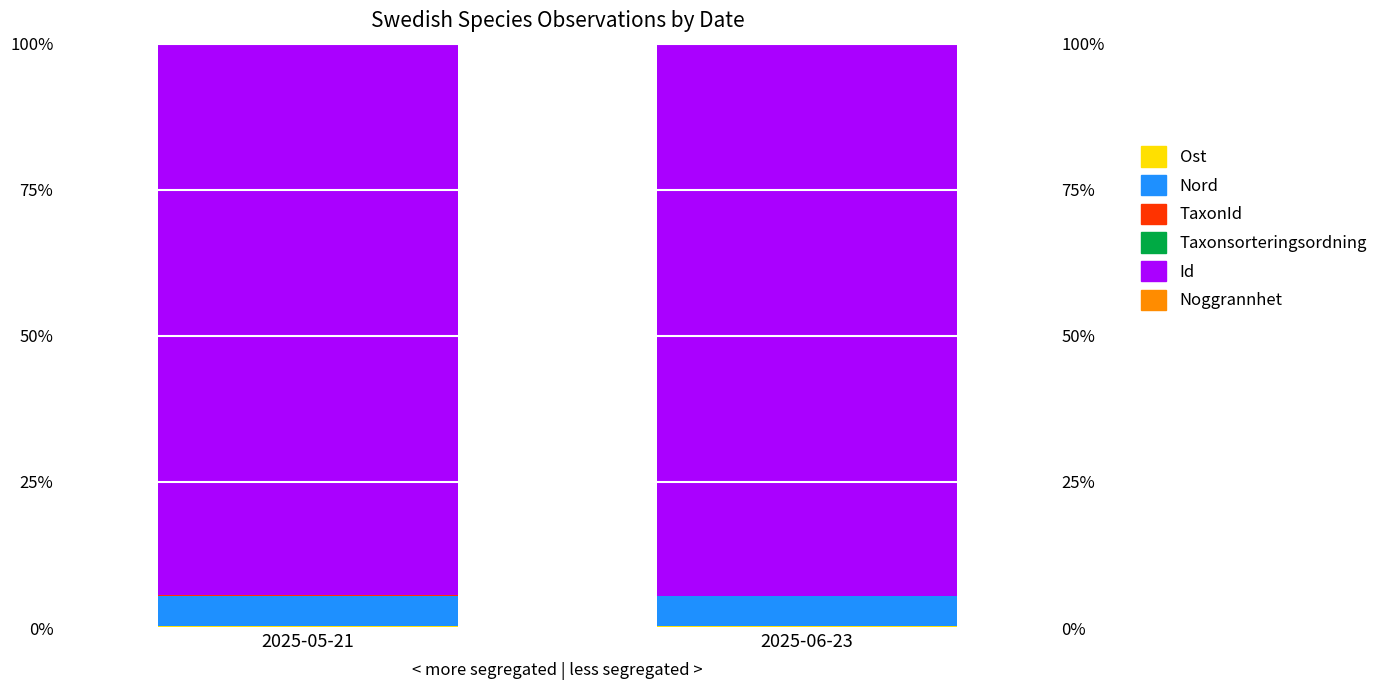

What is the greatest value displayed?

94.5